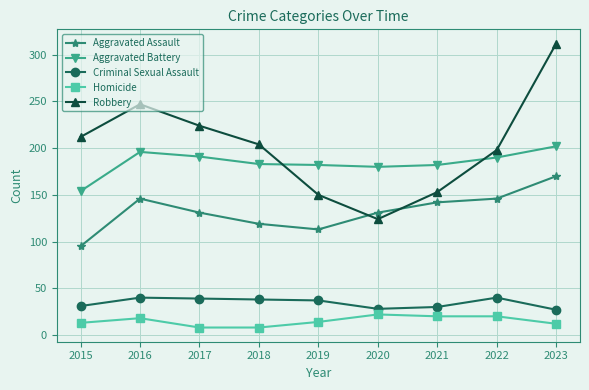

True or false: Homicide and Aggravated Assault cross at least once.

False